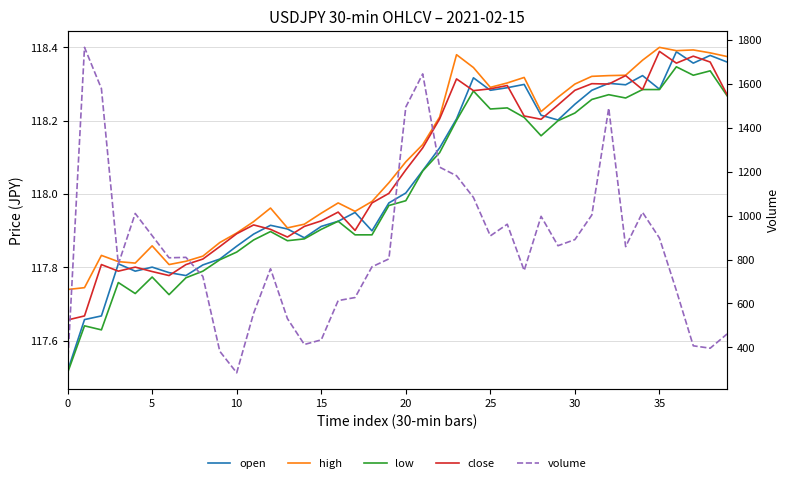

Between 16 and 23, which series saw the biggest shift?

volume